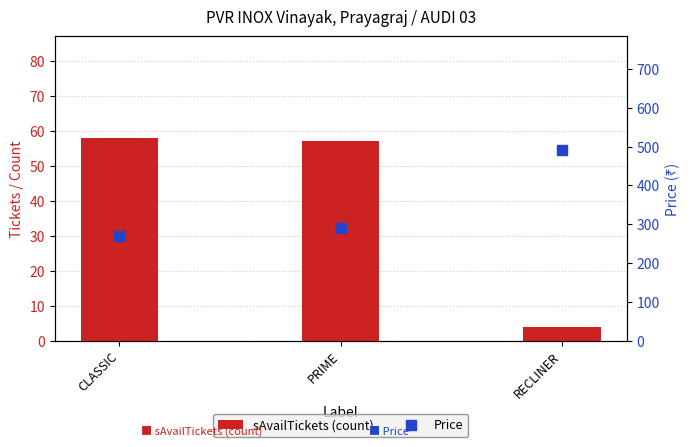

At how many categories does at least one series exceed 143?

3